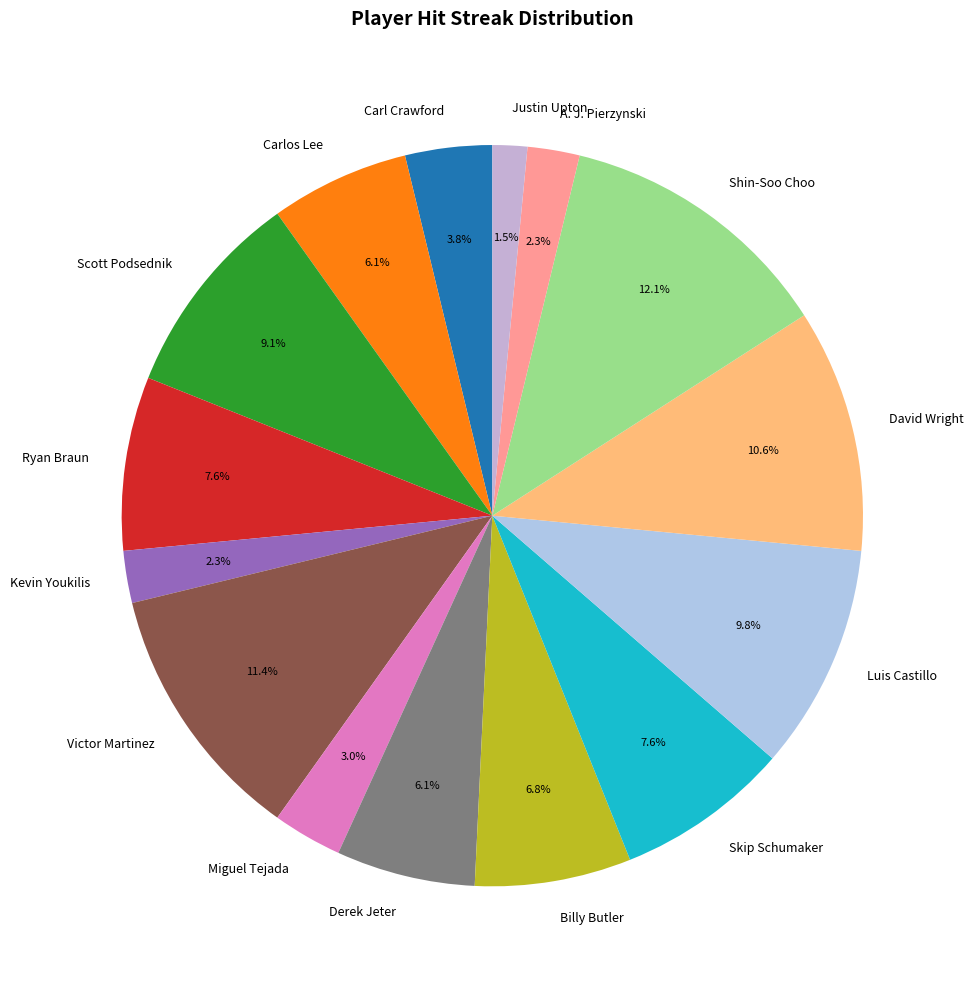

How many segments does this pie chart have?

15